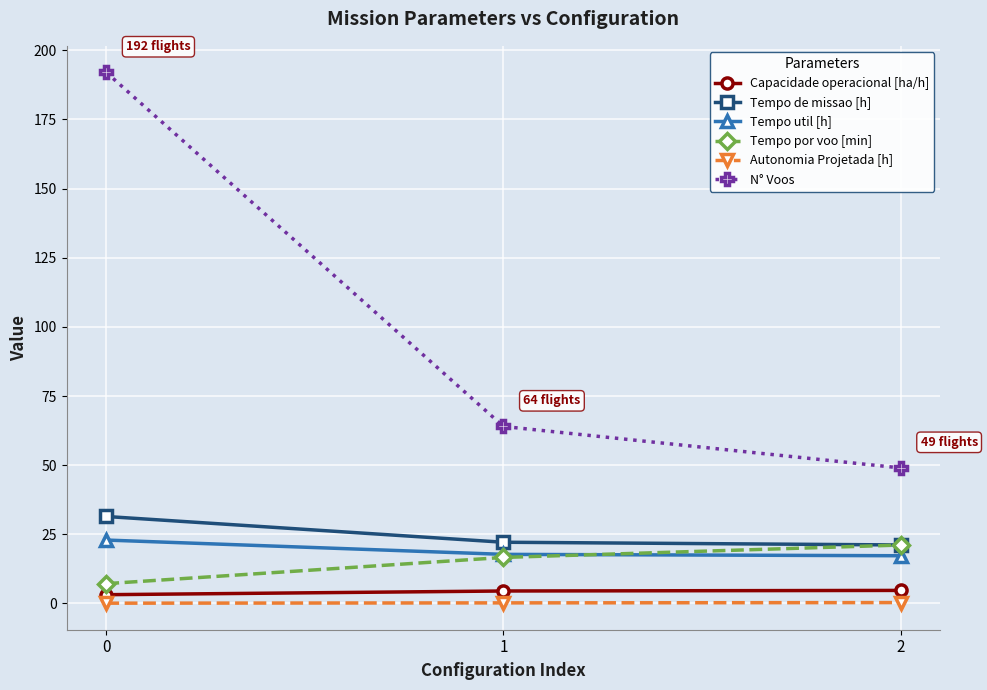

Does the chart have visible grid lines?

Yes